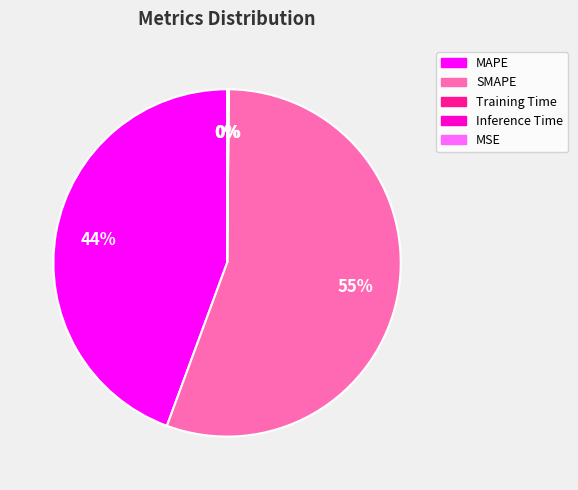

How many segments does this pie chart have?

5